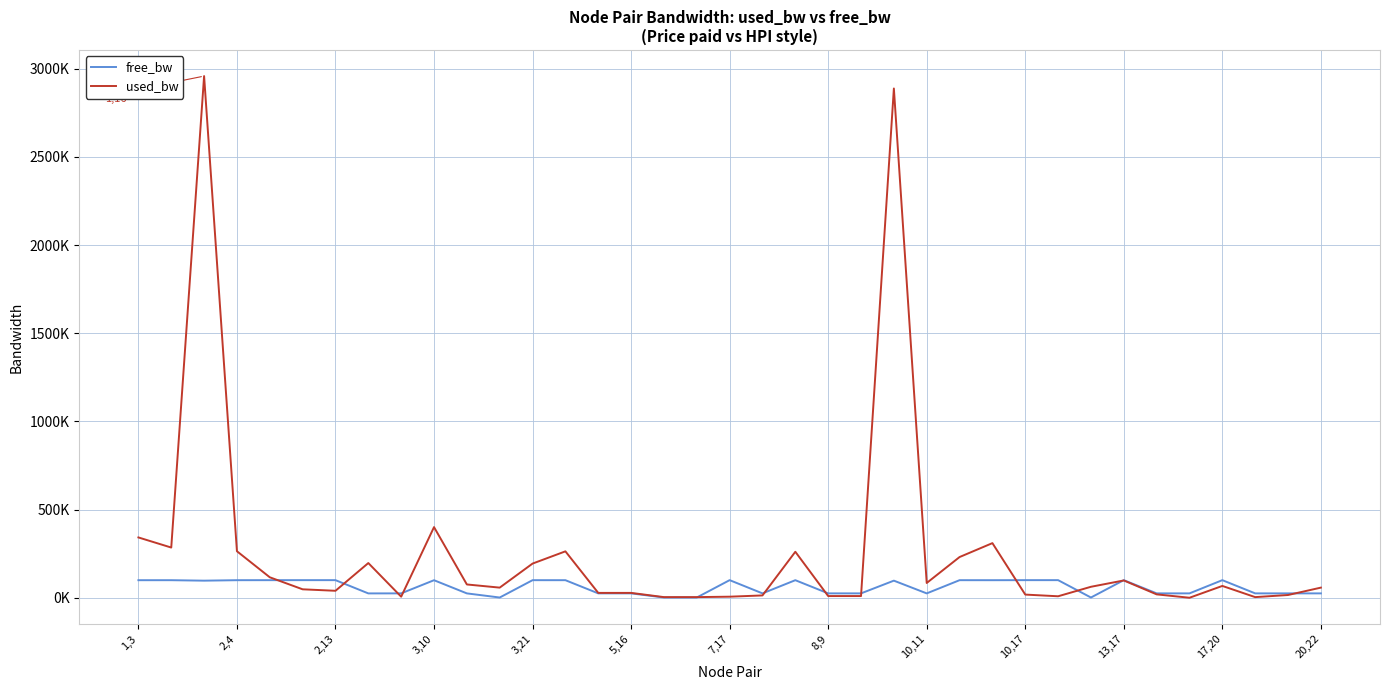

Between which two adjacent categories do free_bw and used_bw first intersect?

3,21 and 5,16